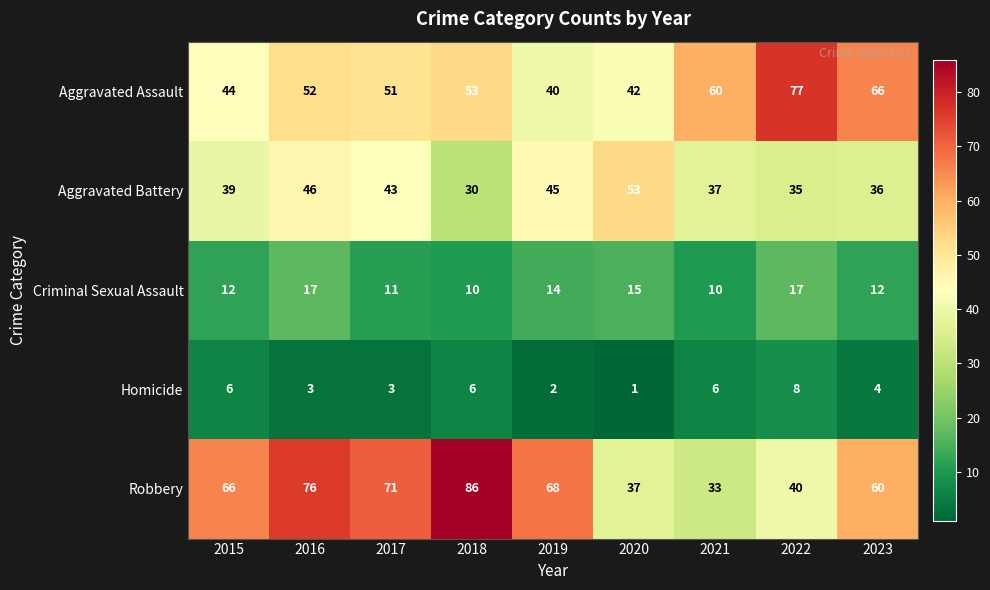

The Robbery series shows 148 at 2018. True or false?

False